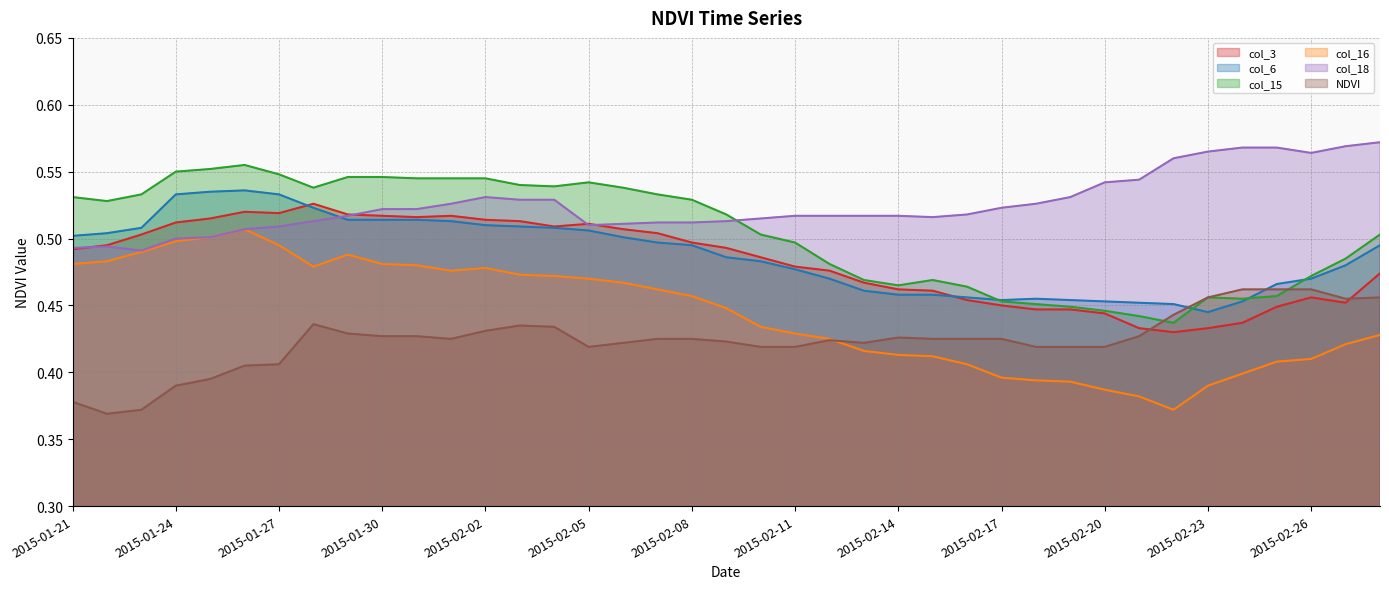

What position from the left is 2015-01-26?

6